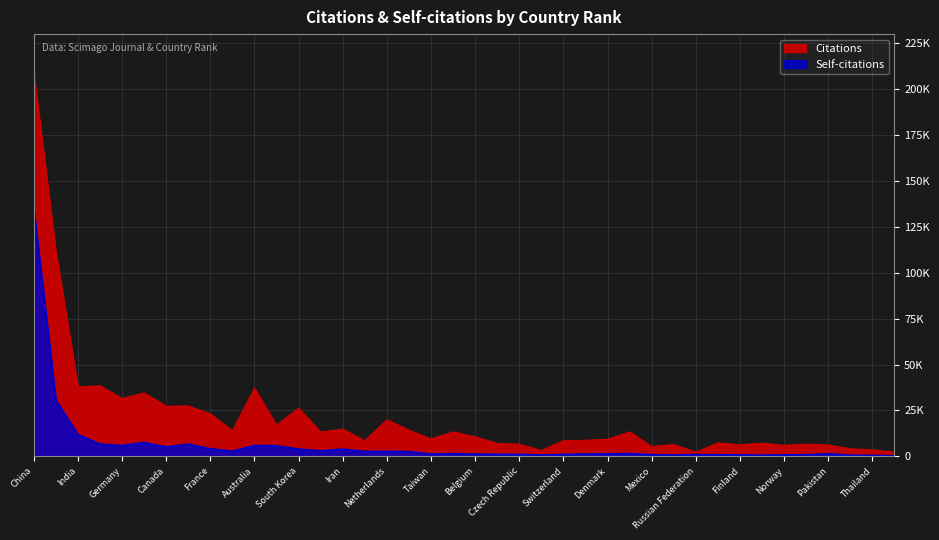

What is the difference between the maximum and second lowest values in the Self-citations series?

134652